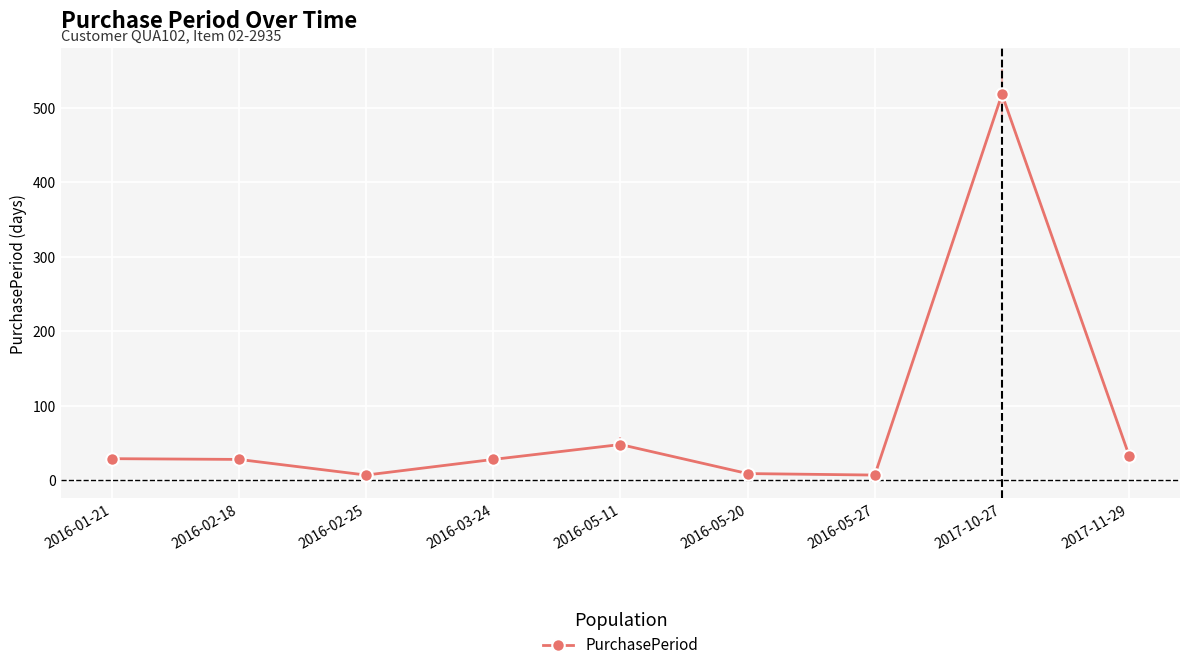

What is the change in value from 2016-02-25 to 2017-11-29?

+26